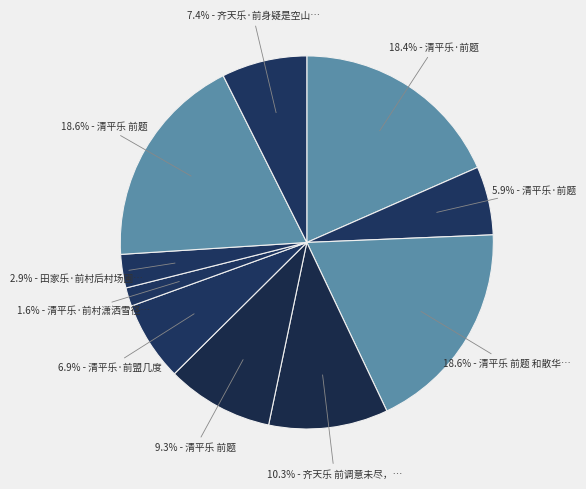

How many segments does this pie chart have?

10